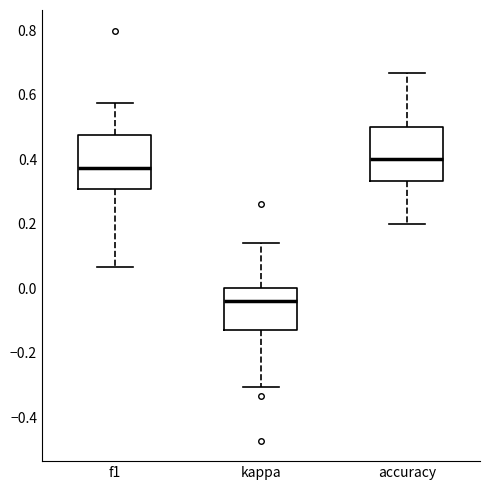

Which box has the lowest median line?

kappa